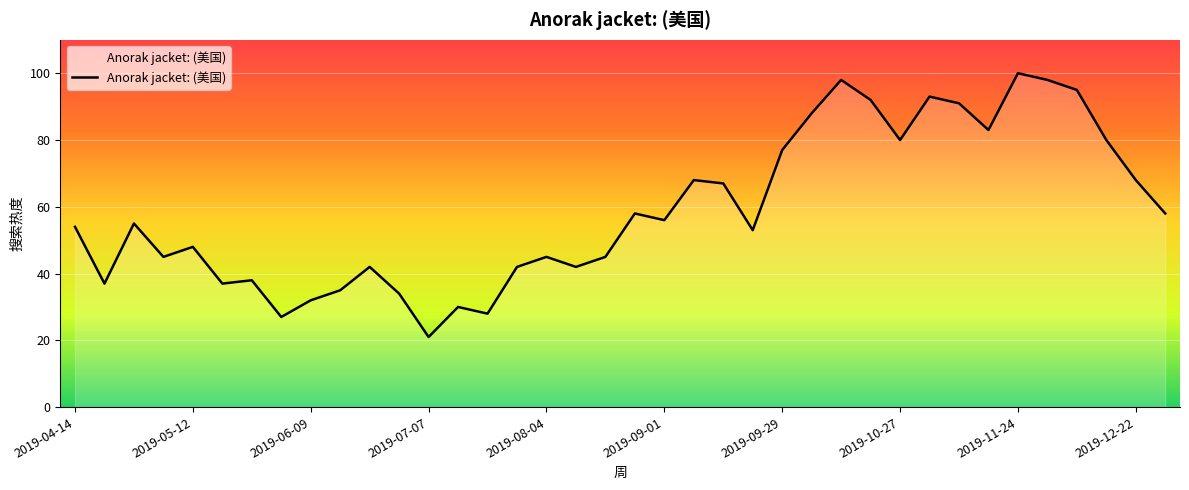

What is the difference between the maximum and second lowest values?

73